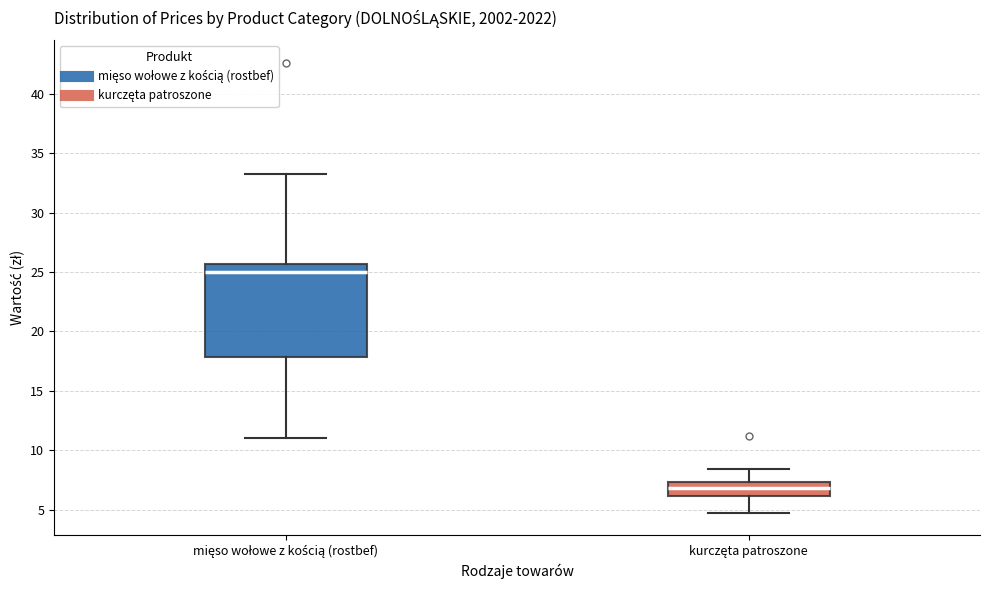

Reading left to right, transcribe this box plot: for each box, give where its median line is, the range the box spans, and where its two whiskers end, as read against the y-axis. The values are not printed on the chart, so give them approximately, as read against the axis.

mięso wołowe z kością (rostbef): median 25.0, box 18.0 to 25.5, whiskers 11.0 to 33.0
kurczęta patroszone: median 7.0, box 6.0 to 7.5, whiskers 4.5 to 8.5